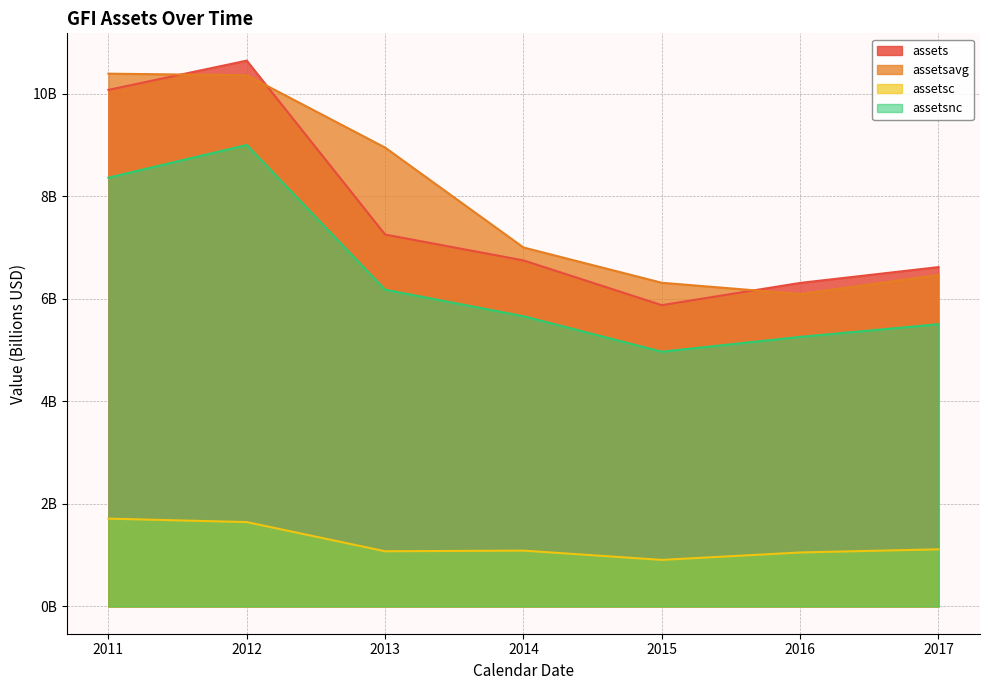

What are all the series names shown in the legend?

assets, assetsavg, assetsc, assetsnc